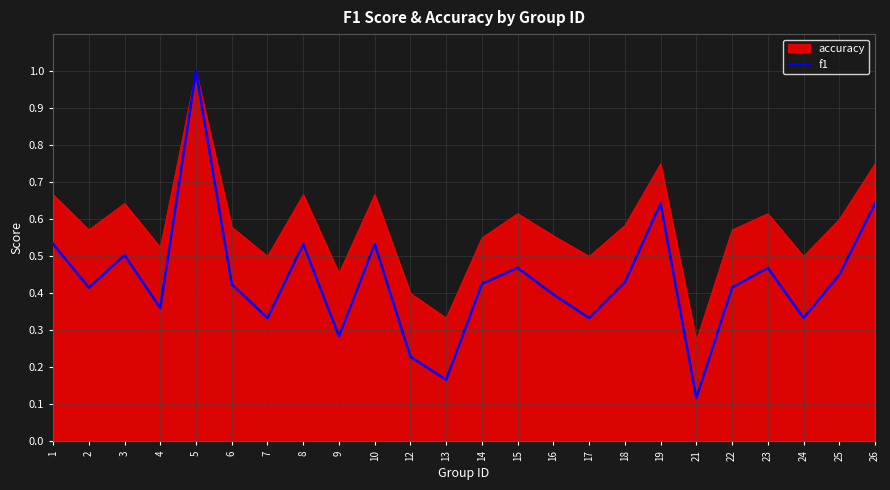

Which series changed the most between 2 and 9?

f1